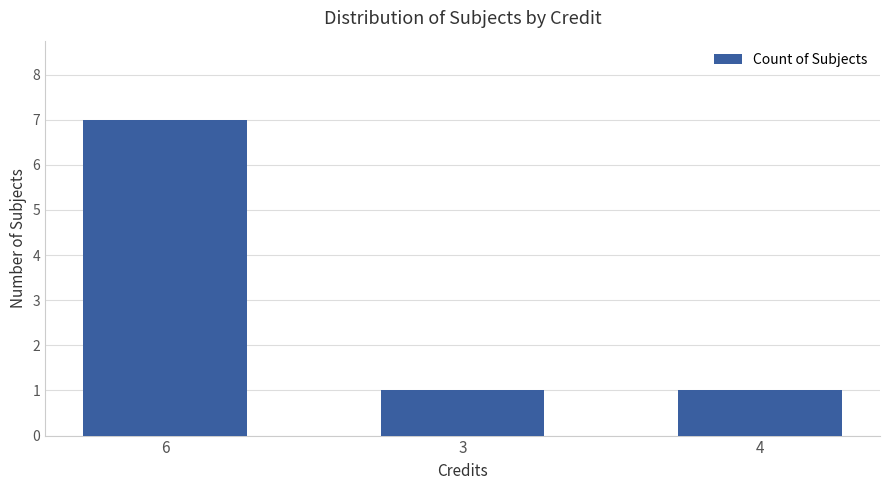

The chart shows a value of 1 at 3. True or false?

True